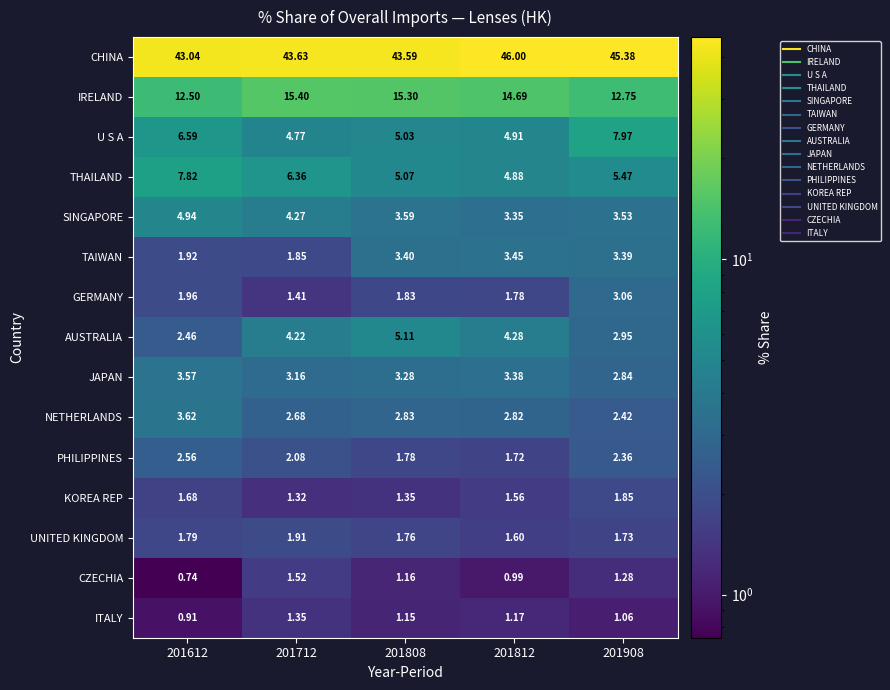

Which series has the largest range (max minus min)?

U S A